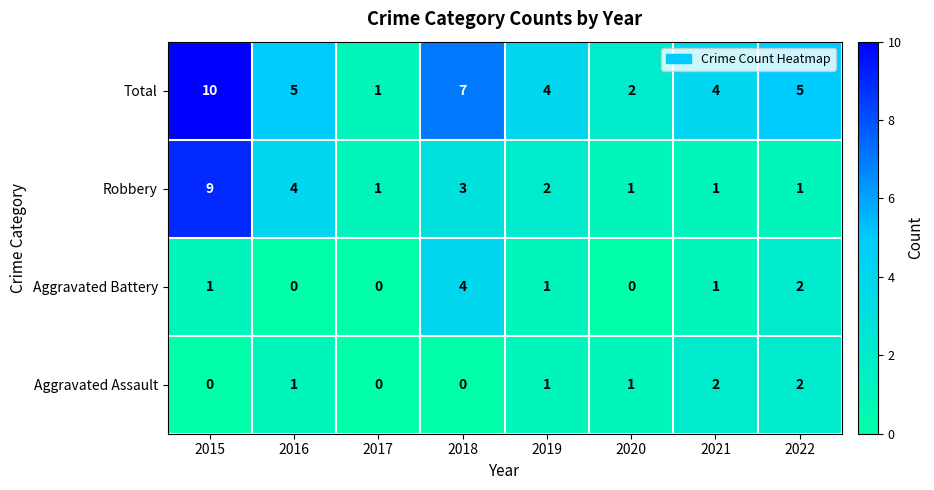

The value of Total at 2016 is 5. True or false?

True